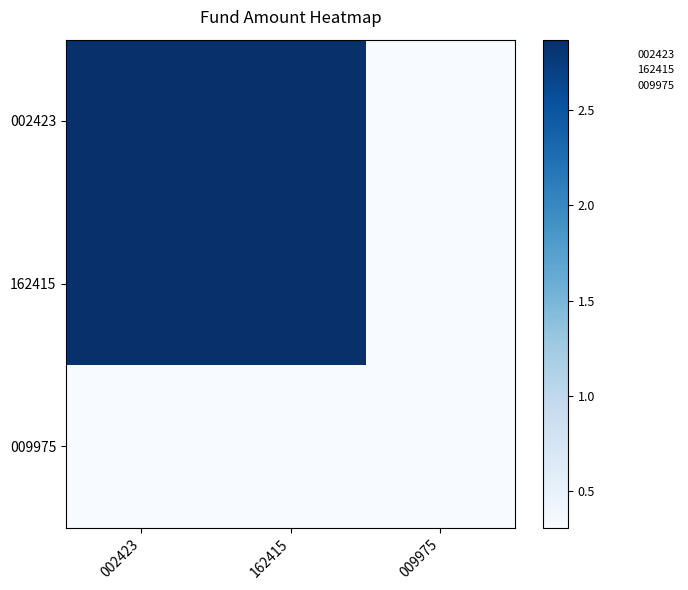

What is the total value across all series at 009975?

0.9